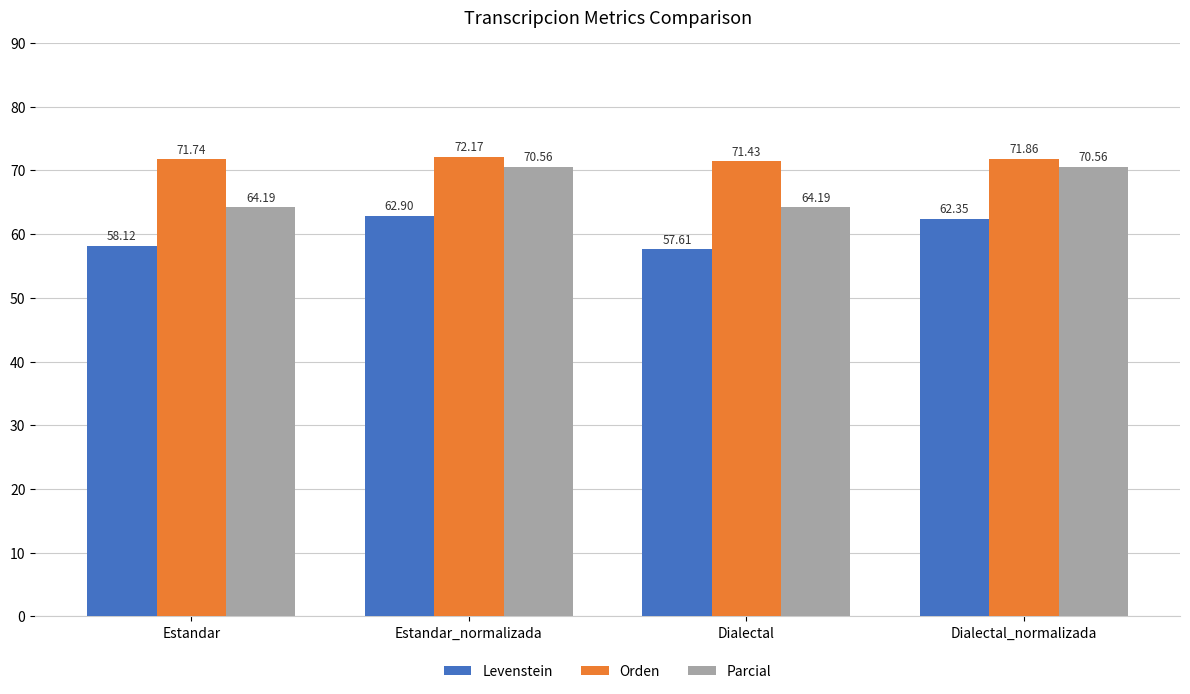

What is the difference between the highest and lowest values at Estandar?

13.6